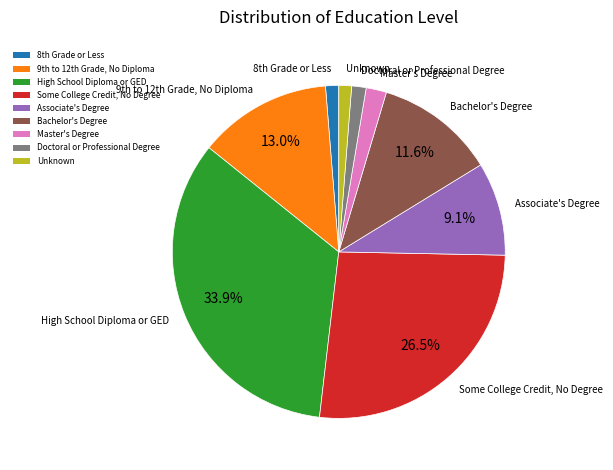

Is there a majority slice in this chart?

No